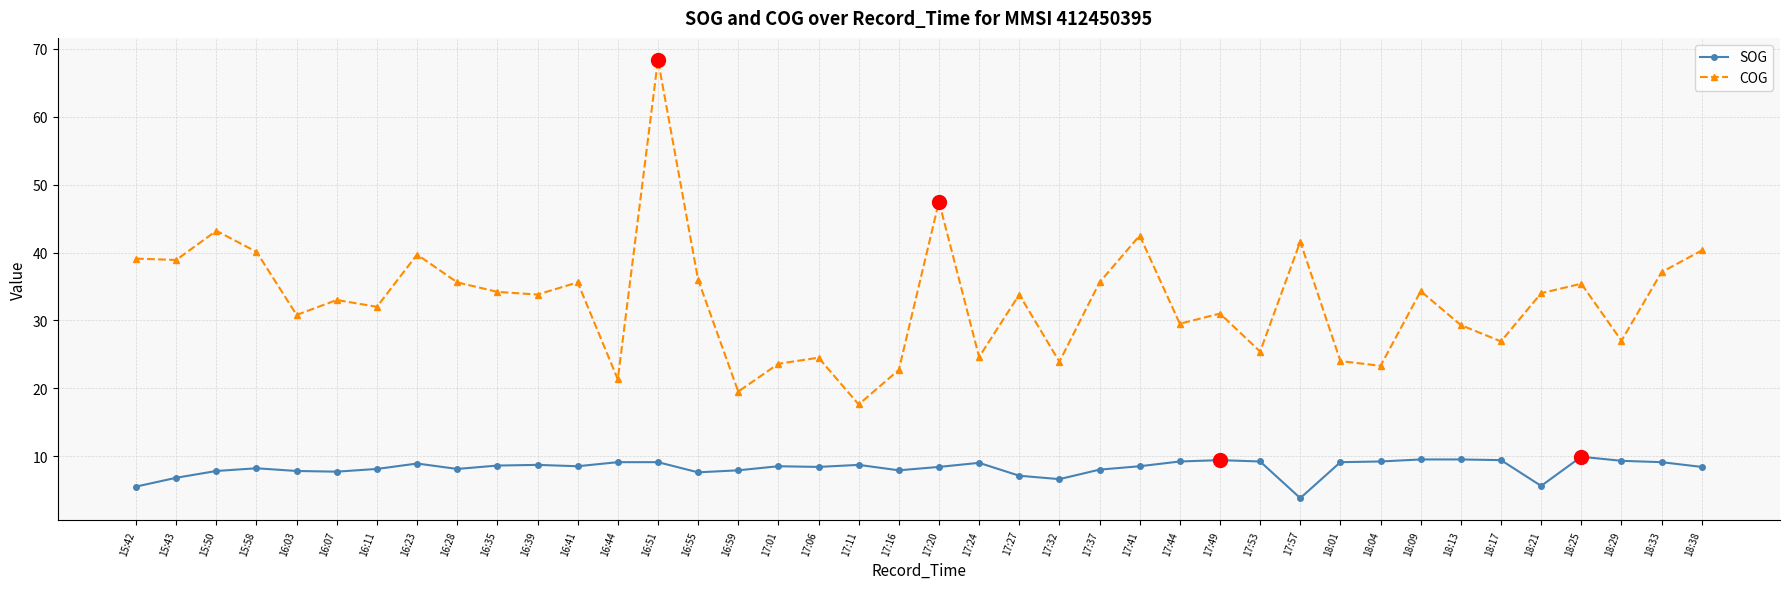

What is the label of the 6th point from the left?

16:07